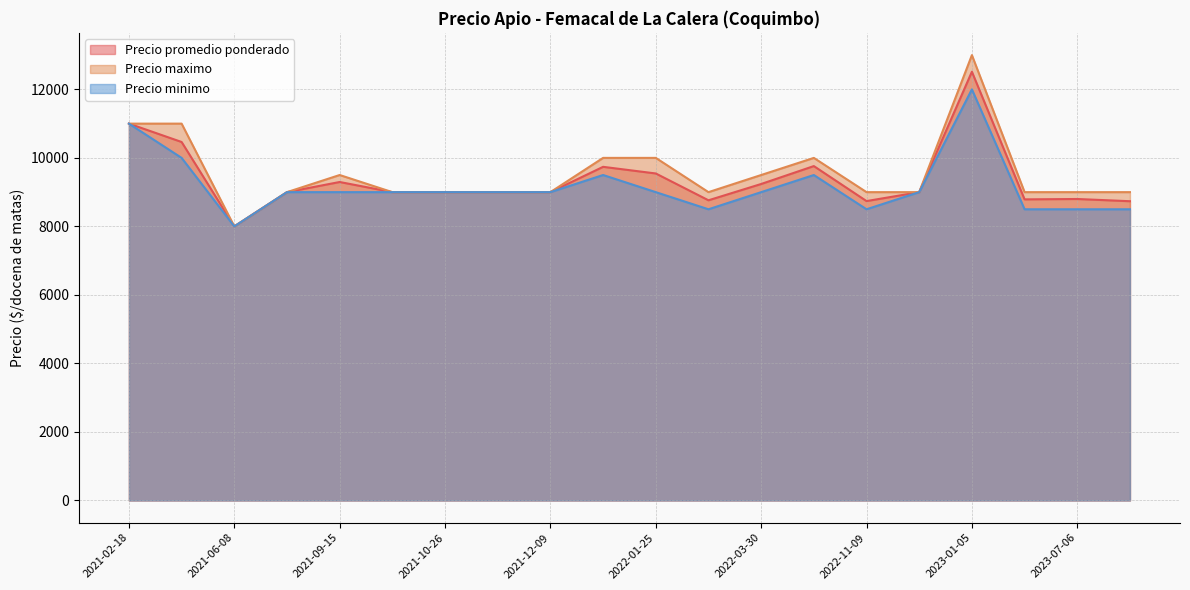

Which category has the highest value in the Precio maximo series?

2023-01-05